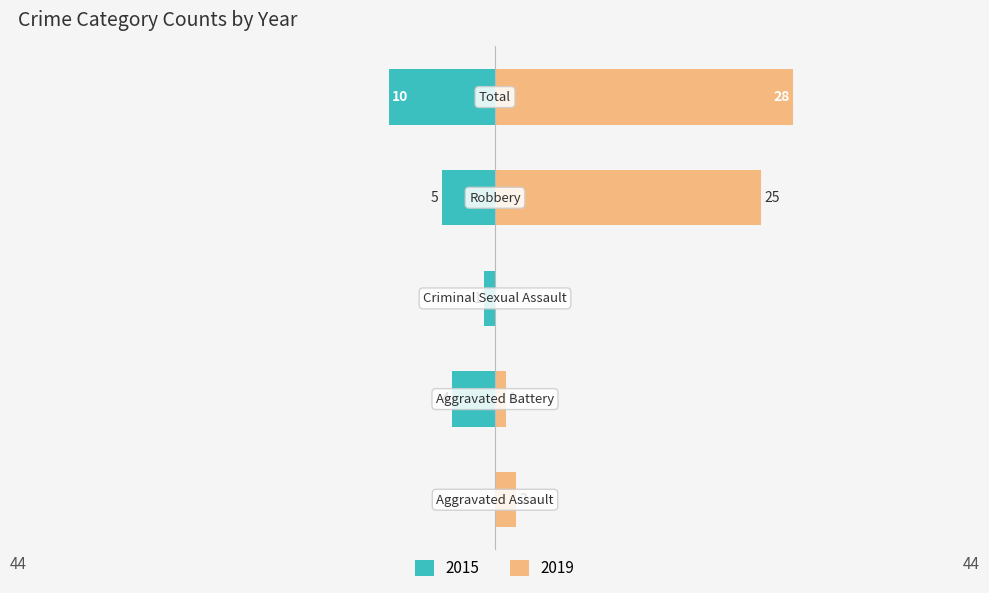

What is the average value of the 2015 series?

-4